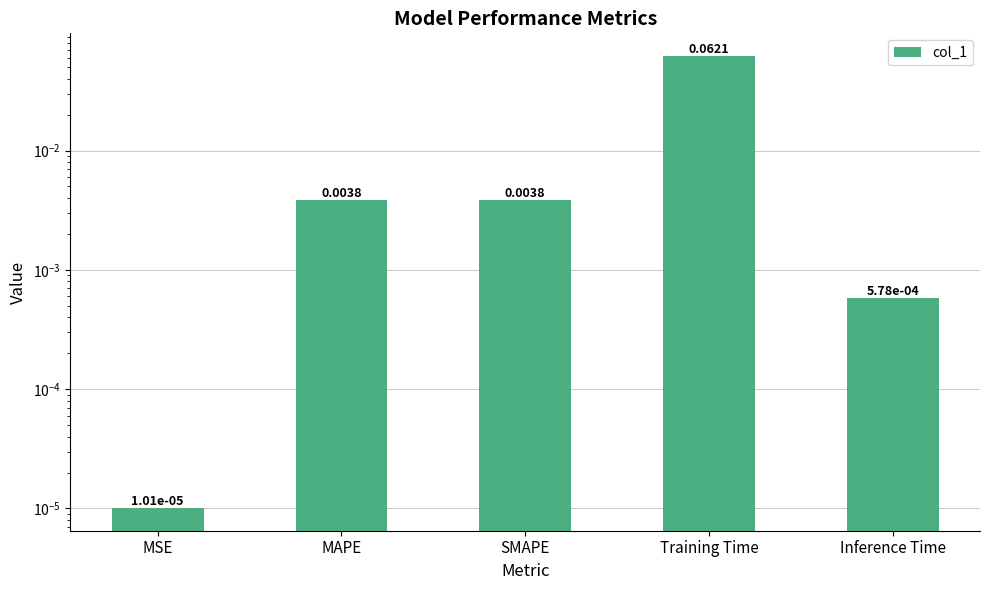

Between SMAPE and MSE, which is larger?

SMAPE